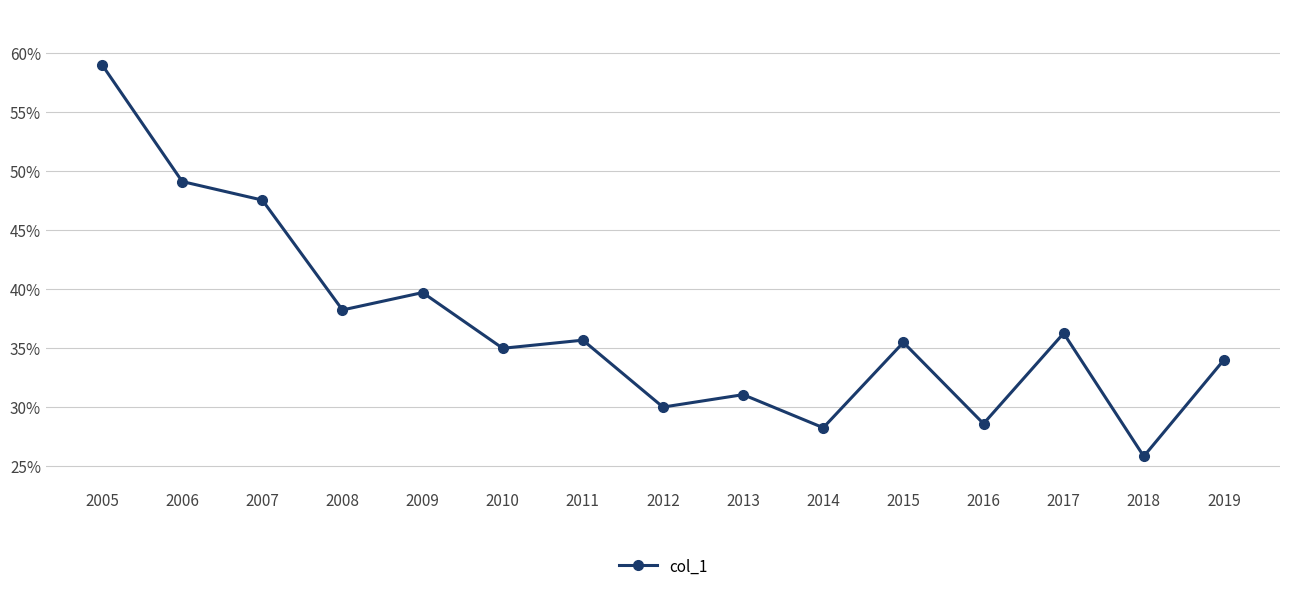

Reading right to left, what are all the values shown in this chart?

0.3	0.3	0.4	0.3	0.4	0.3	0.3	0.3	0.4	0.3	0.4	0.4	0.5	0.5	0.6